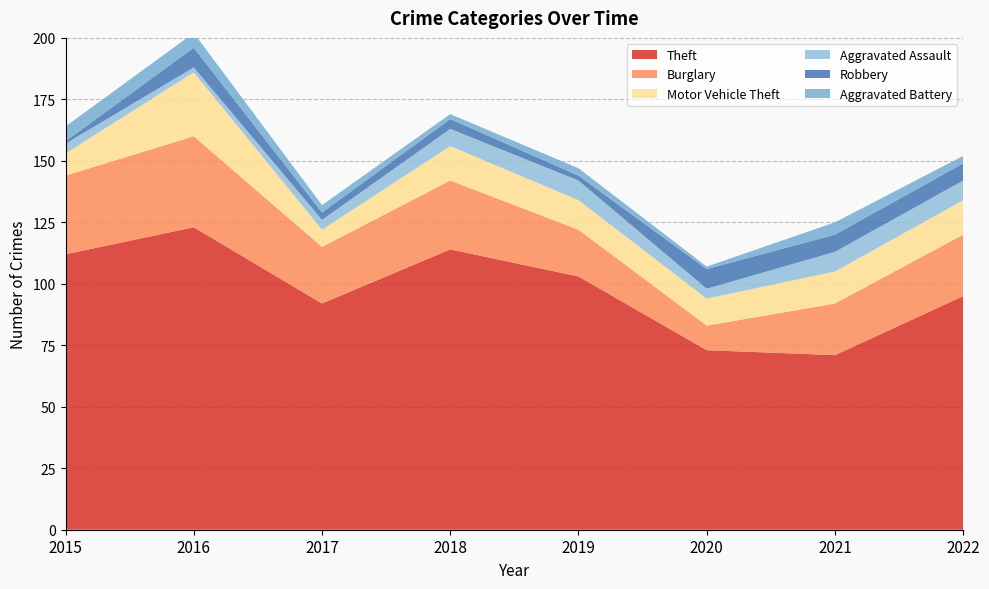

Reading left to right, what are all the values shown in this chart?

Theft: 112	123	92	114	103	73	71	95
Burglary: 32	37	23	28	19	10	21	25
Motor Vehicle Theft: 9	26	7	14	12	11	13	14
Aggravated Assault: 4	2	4	7	8	4	8	8
Robbery: 1	8	3	4	2	8	7	7
Aggravated Battery: 6	6	3	2	3	1	5	3